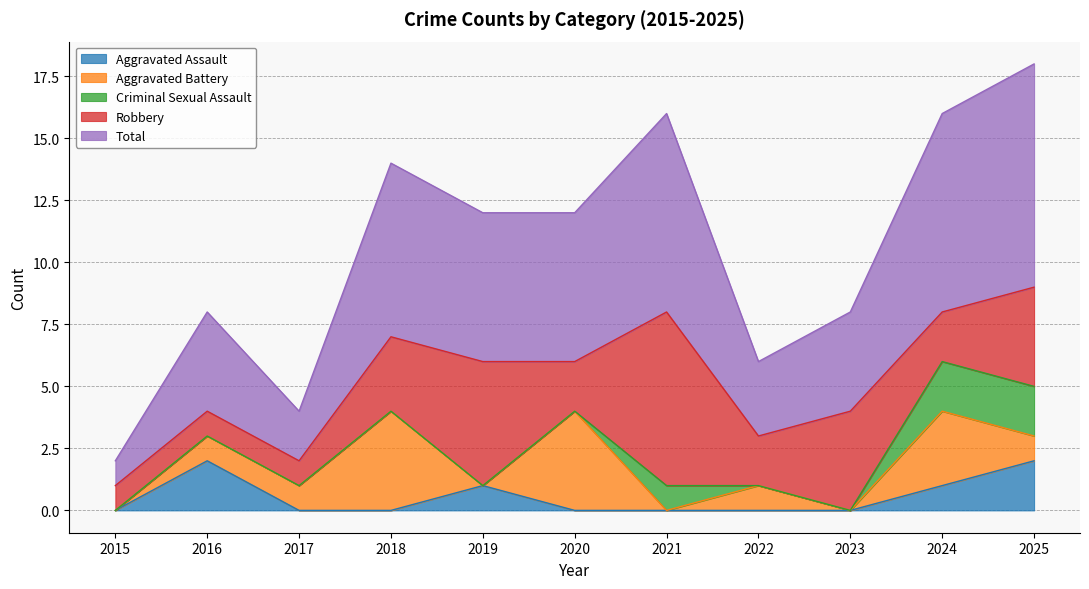

What is the difference between the maximum and second lowest values in the Aggravated Battery series?

4